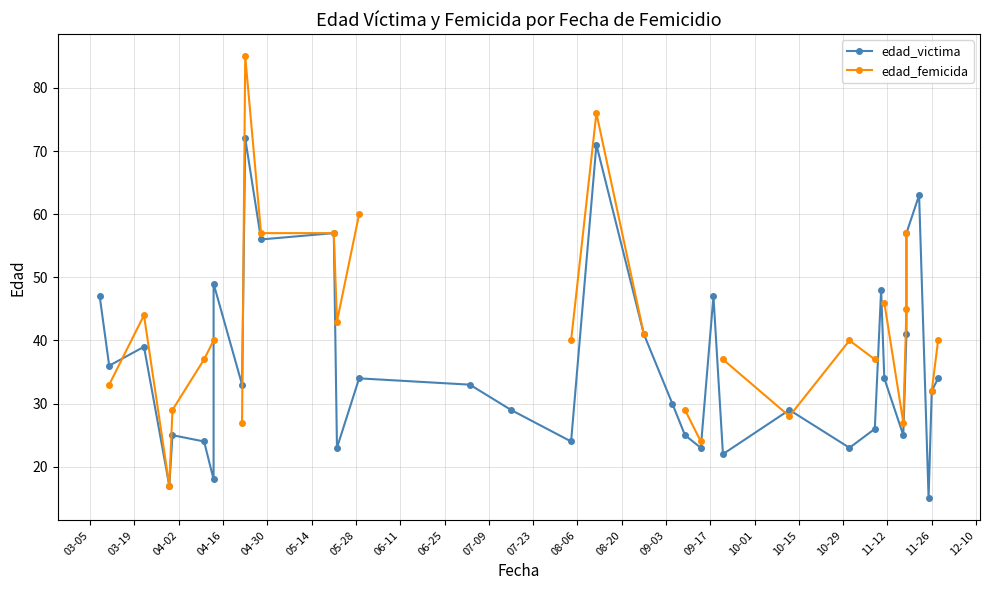

What are all the series names shown in the legend?

edad_victima, edad_femicida